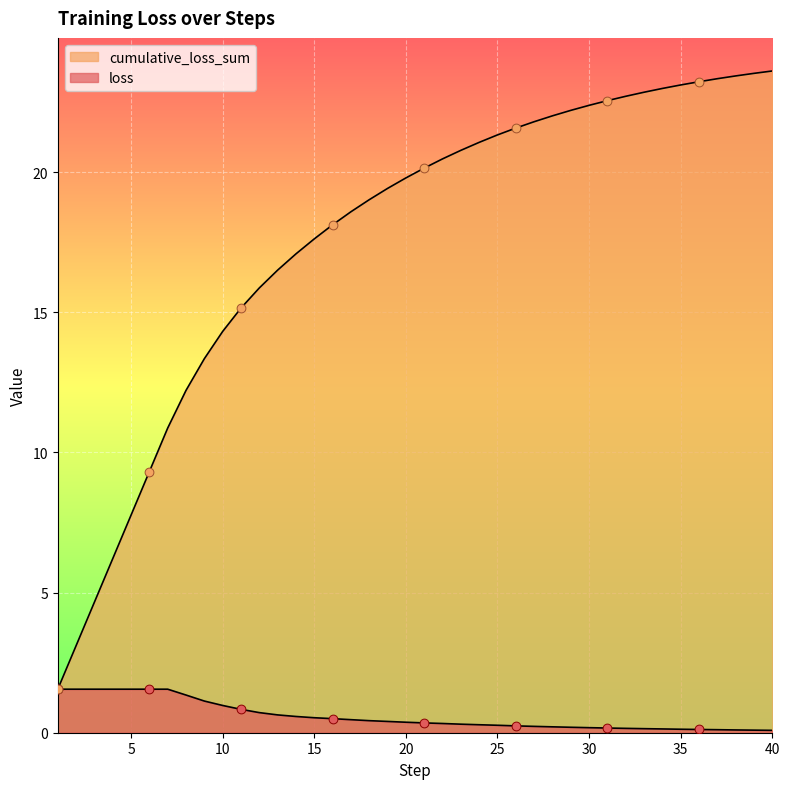

Is the value of loss at 17 greater than the value of cumulative_loss_sum at 17?

No